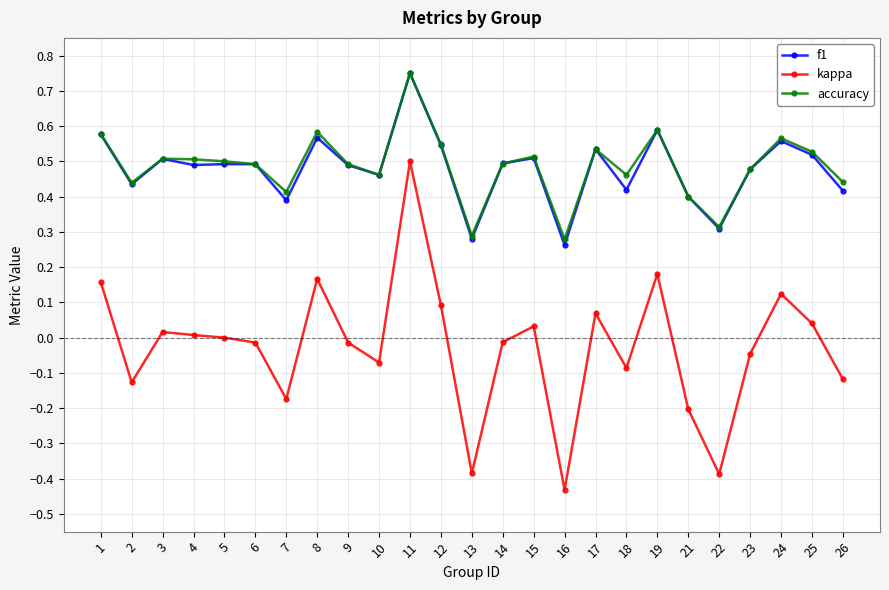

Which series changed the most between 14 and 25?

kappa